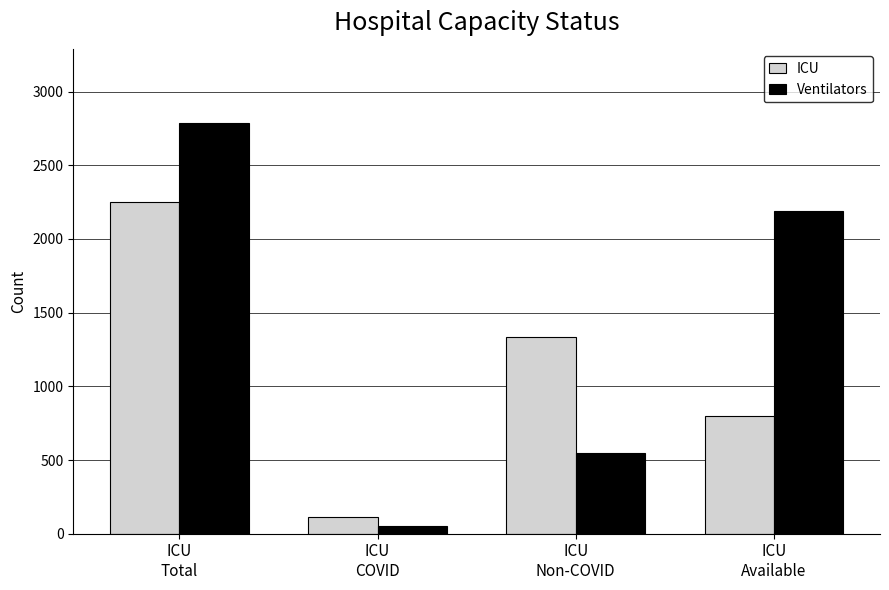

Reading left to right, transcribe all the data shown in this chart.

ICU: ICU
Total=2248	ICU
COVID=113	ICU
Non-COVID=1335	ICU
Available=800
Ventilators: ICU
Total=2785	ICU
COVID=50	ICU
Non-COVID=547	ICU
Available=2188